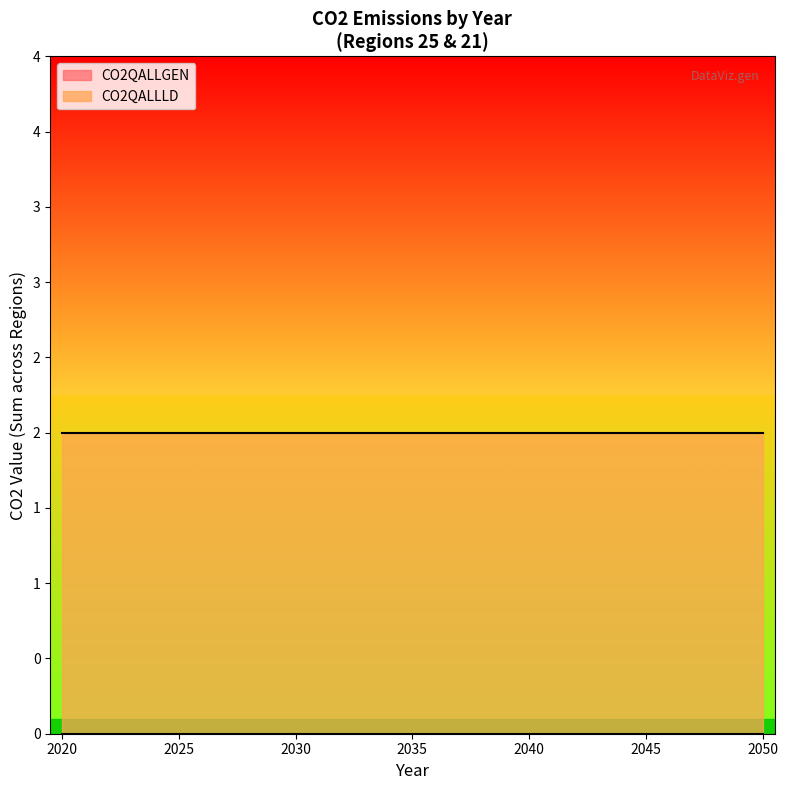

True or false: CO2QALLGEN and CO2QALLLD intersect in this chart.

False